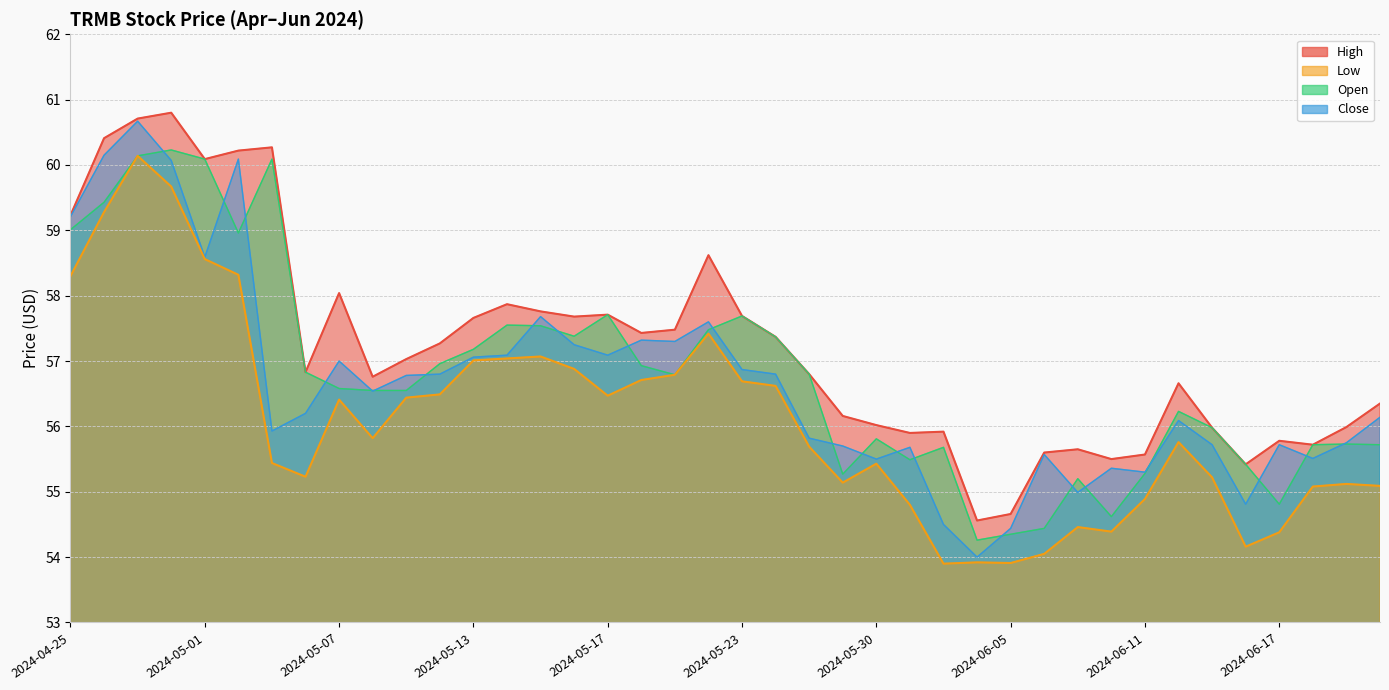

What is the label of the 22nd point from the left?

2024-05-24